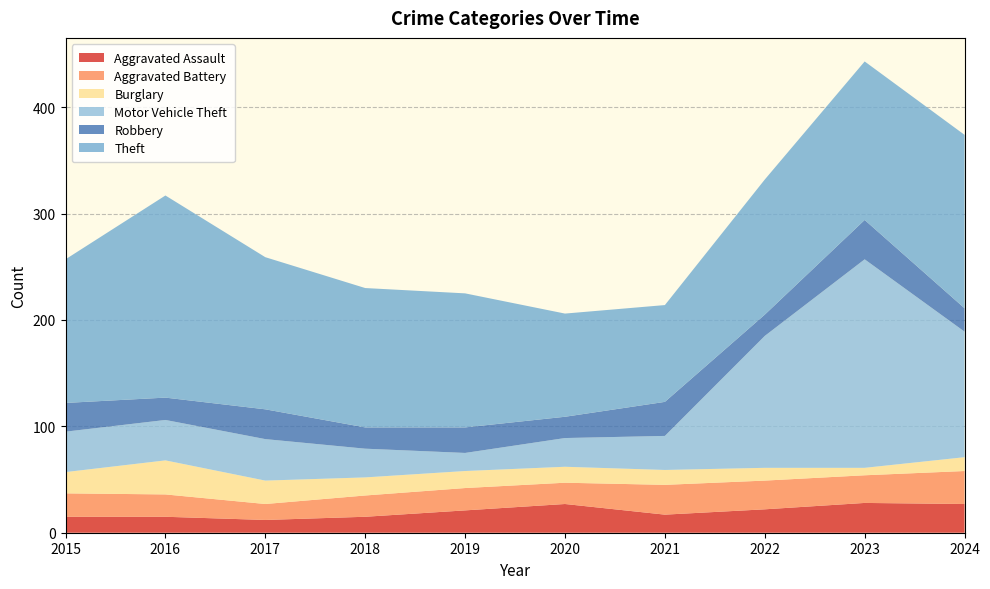

Reading left to right, list all the values displayed in this chart.

Aggravated Assault: 2015=15	2016=15	2017=12	2018=15	2019=21	2020=27	2021=17	2022=22	2023=28	2024=27
Aggravated Battery: 2015=22	2016=21	2017=15	2018=20	2019=21	2020=20	2021=28	2022=27	2023=26	2024=31
Burglary: 2015=20	2016=32	2017=22	2018=17	2019=16	2020=15	2021=14	2022=12	2023=7	2024=13
Motor Vehicle Theft: 2015=38	2016=38	2017=39	2018=27	2019=17	2020=27	2021=32	2022=124	2023=196	2024=118
Robbery: 2015=27	2016=21	2017=28	2018=20	2019=24	2020=20	2021=32	2022=20	2023=37	2024=22
Theft: 2015=135	2016=190	2017=143	2018=131	2019=126	2020=97	2021=91	2022=127	2023=149	2024=163